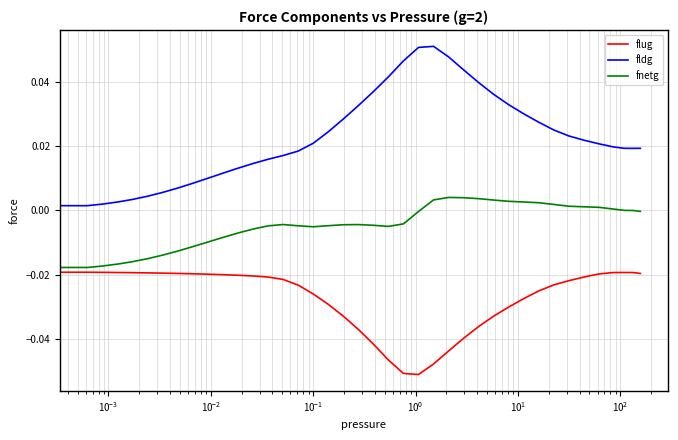

Which series has the largest range (max minus min)?

fldg